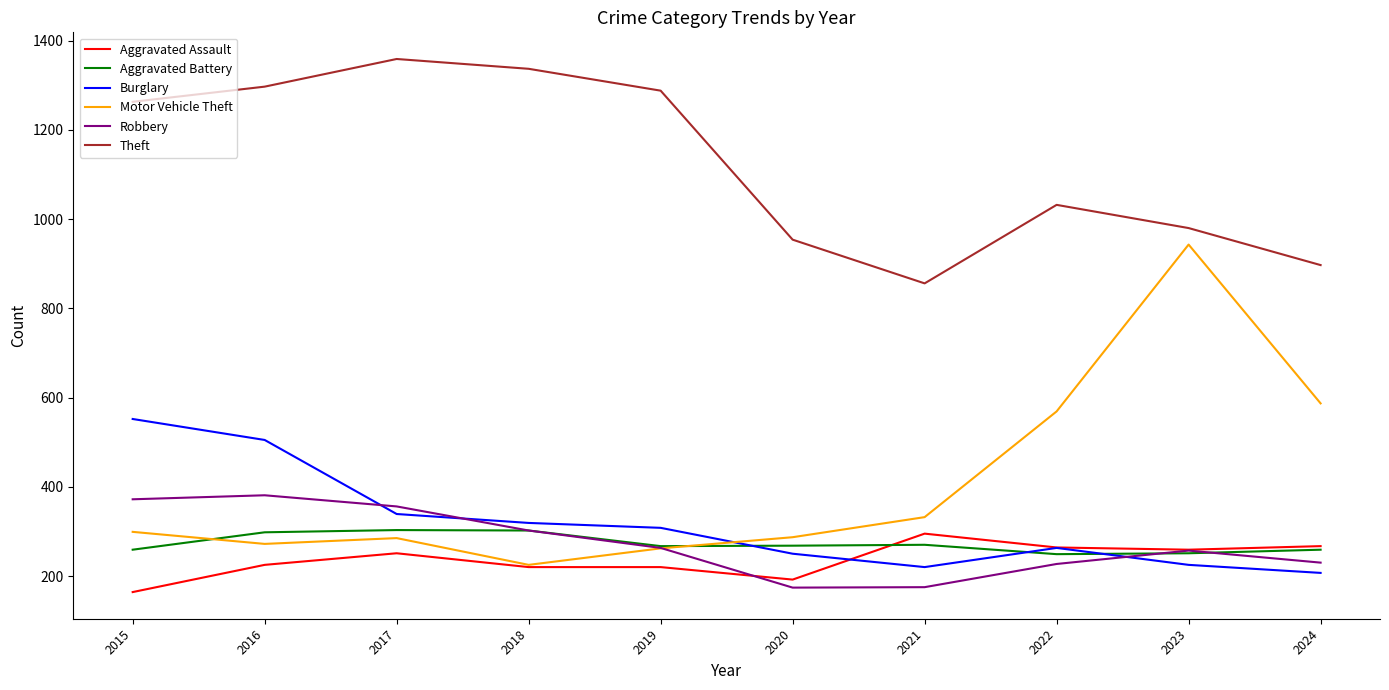

What is the total value across all series at 2022?

2604